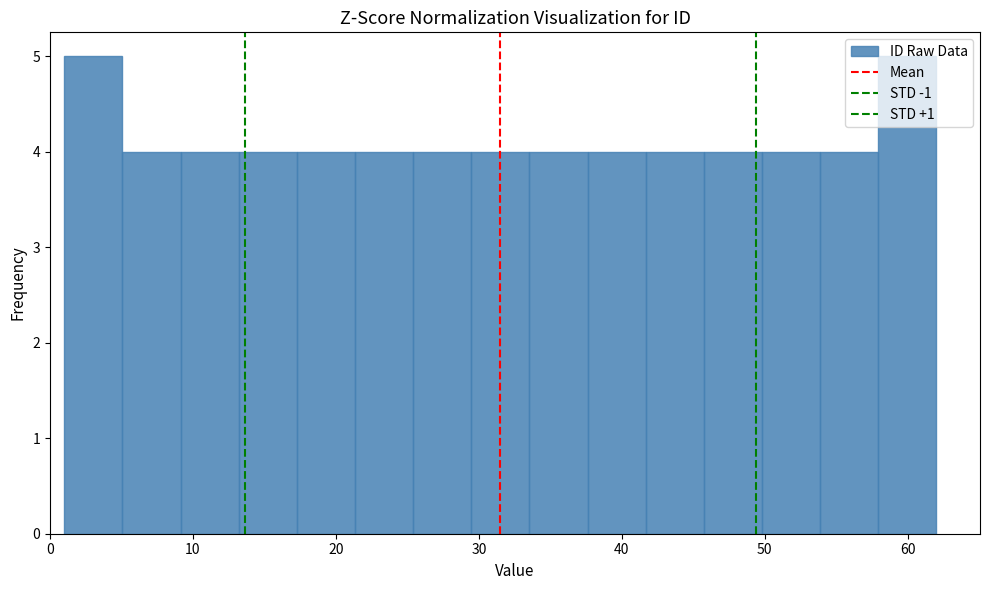

Reading left to right, transcribe this chart: for each bar, give the range it covers on the x-axis and its height. Neither the bar edges nor the heights are printed on the chart, so give them approximately, as read against the axes.

1 to 5: 5
5 to 9: 4
9 to 13: 4
13 to 17: 4
17 to 21: 4
21 to 25: 4
25 to 29: 4
29 to 34: 4
34 to 38: 4
38 to 42: 4
42 to 46: 4
46 to 50: 4
50 to 54: 4
54 to 58: 4
58 to 62: 5